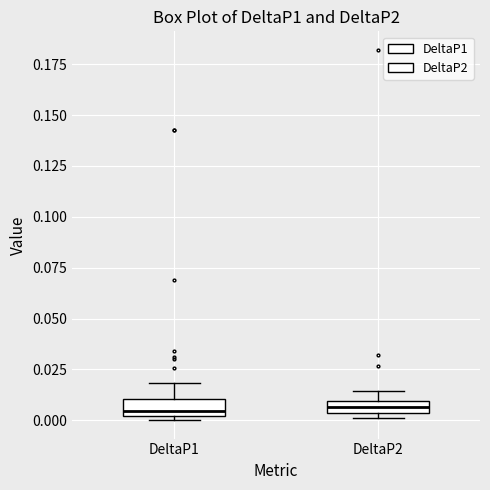

Where does the median line of the box for DeltaP1 sit on the y-axis? The values are not printed on the chart, so give them approximately, as read against the axis.

0.005